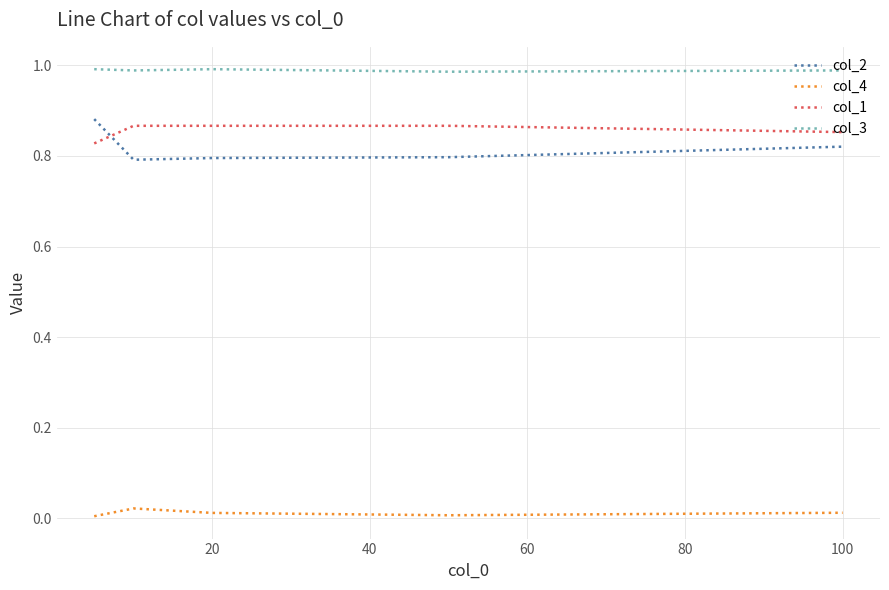

Which series has the largest total across all categories?

col_3